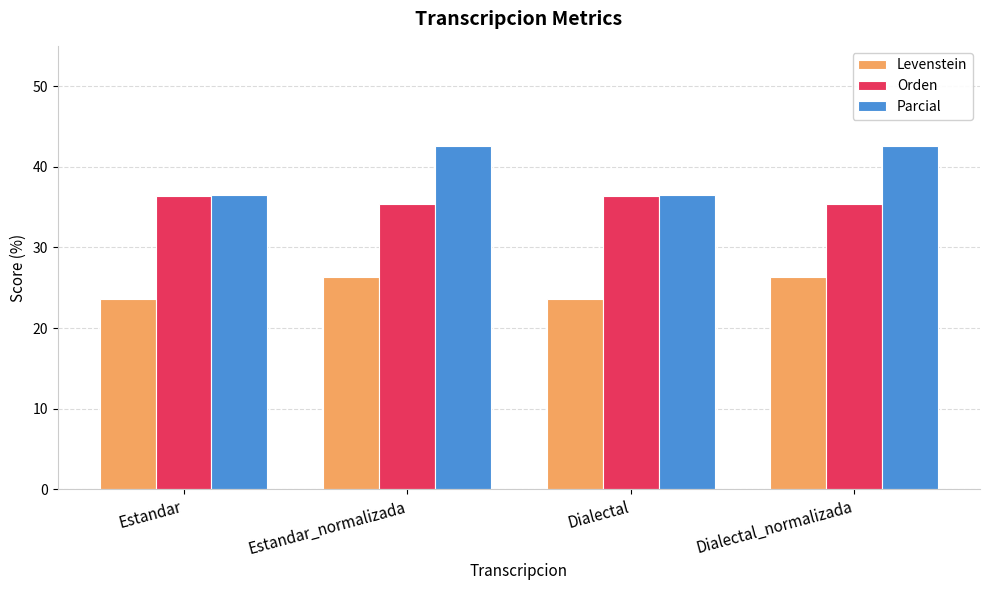

How many series are shown in this chart?

3